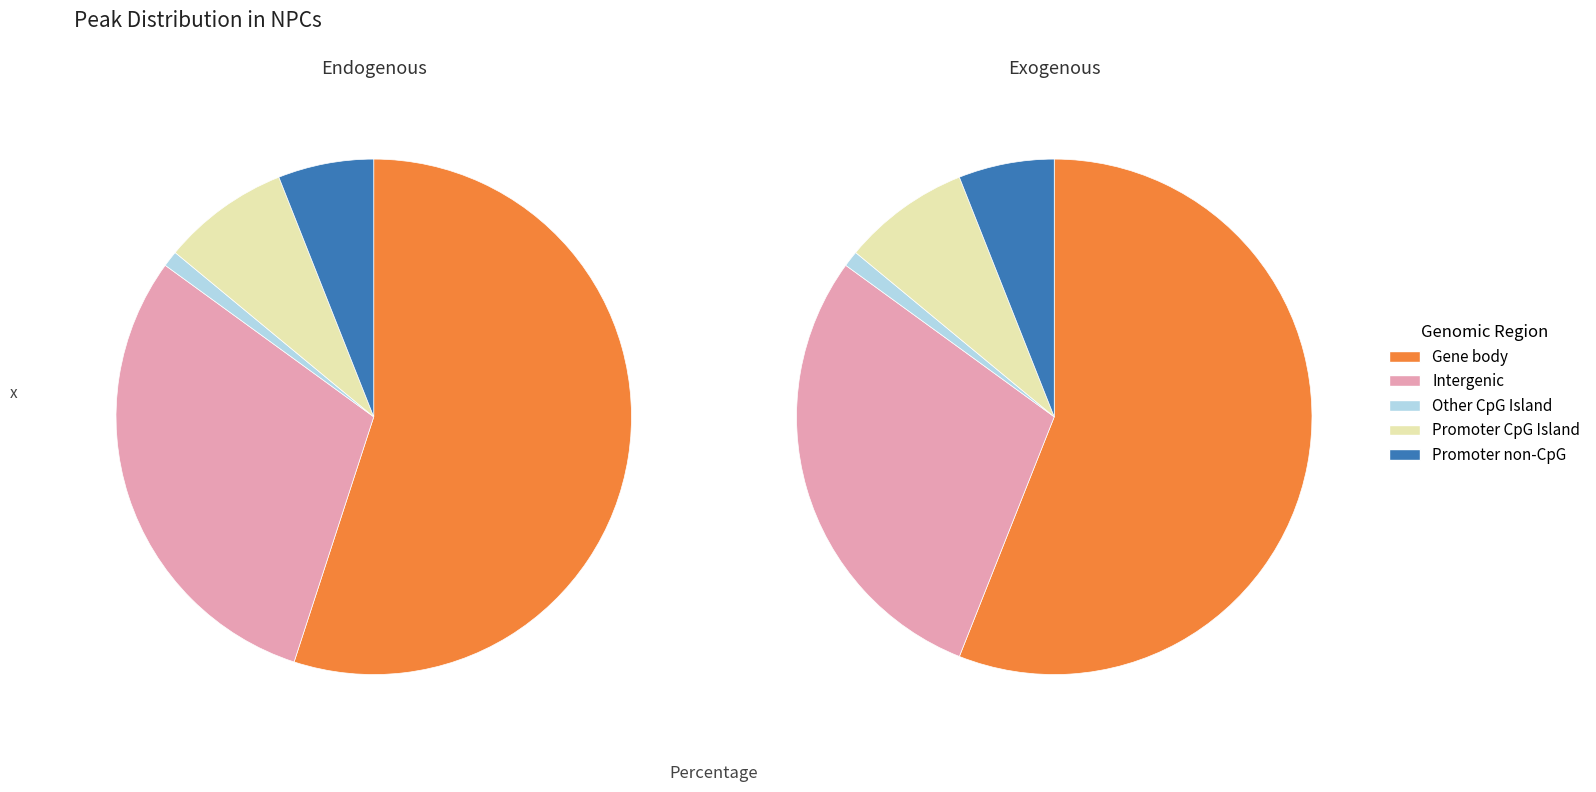

Does any single category account for the majority?

Yes